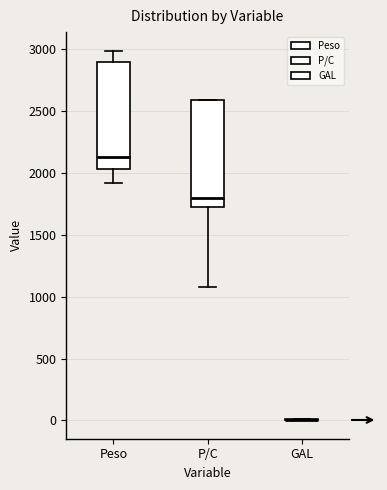

Reading left to right, read every box against the y-axis: the position of its median line, the range the box covers, and the ends of its whiskers. The values are not printed on the chart, so give them approximately, as read against the axis.

Peso: median 2150, box 2050 to 2900, whiskers 1900 to 3000
P/C: median 1800, box 1750 to 2600, whiskers 1100 to 2600
GAL: box collapsed to a line at 0, whiskers 0 to 0